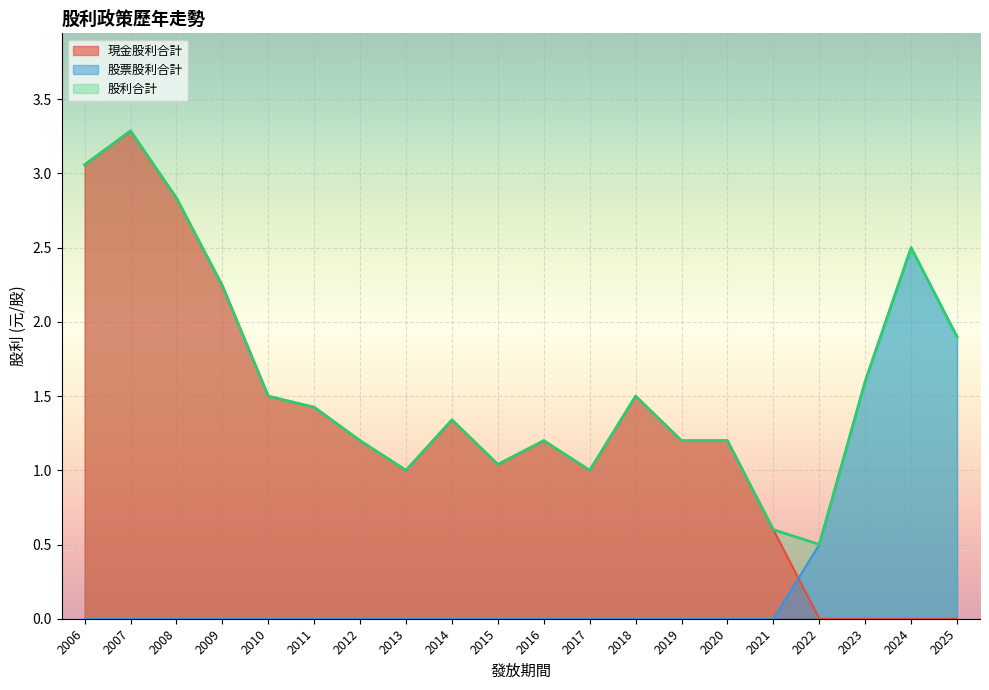

Rank the series by their average value, from highest to lowest.

股利合計, 現金股利合計, 股票股利合計